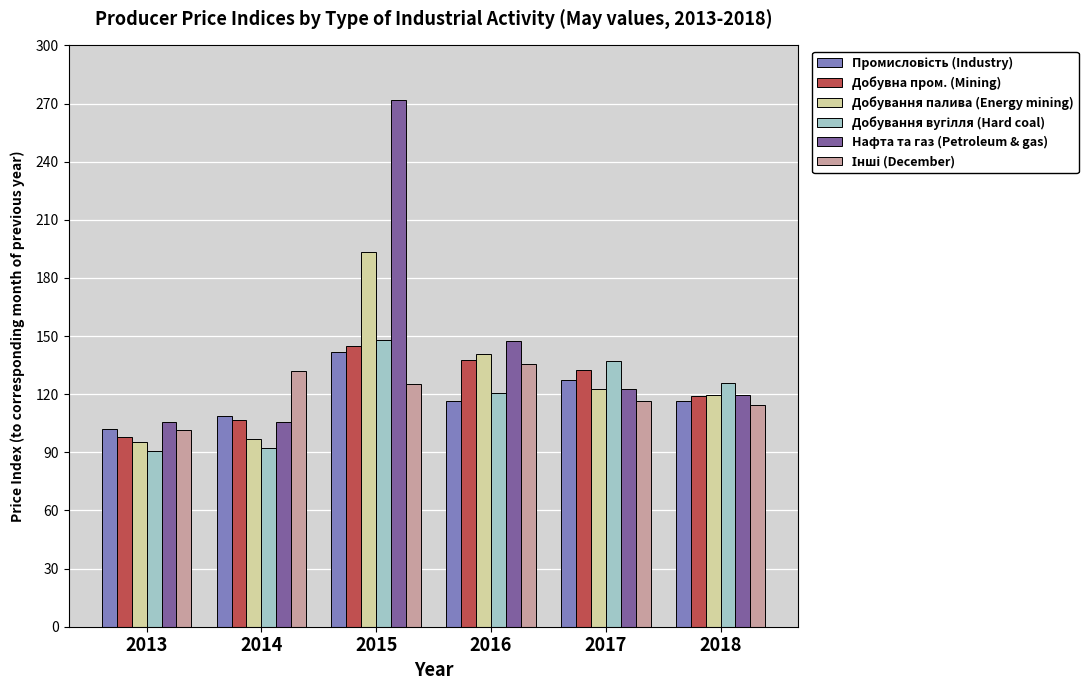

What is the highest value of the Добувна пром. (Mining) series?

144.7